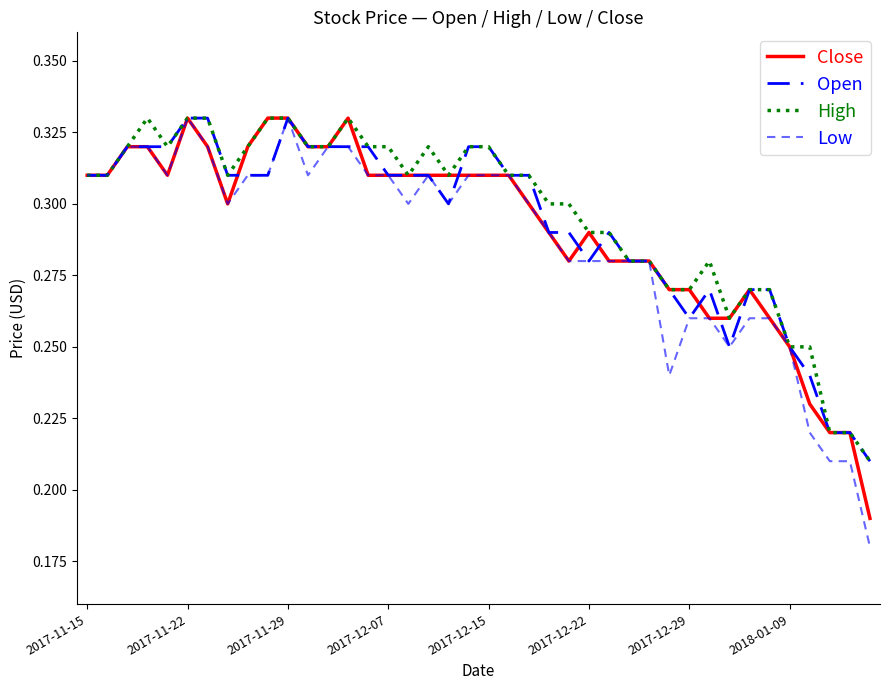

How many lines are shown in the chart?

4